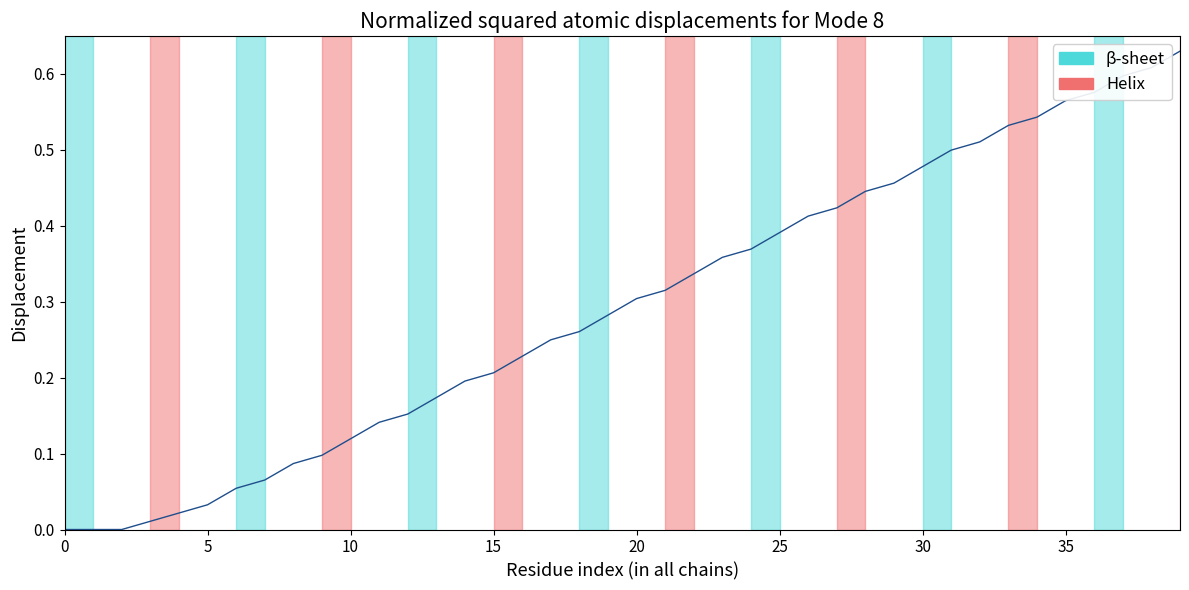

How many lines are shown in the chart?

1